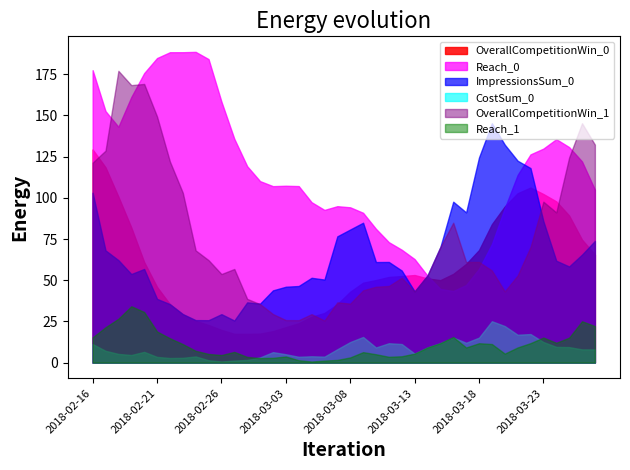

List the series in order of their peak value, lowest first.

CostSum_0, Reach_1, OverallCompetitionWin_0, ImpressionsSum_0, OverallCompetitionWin_1, Reach_0